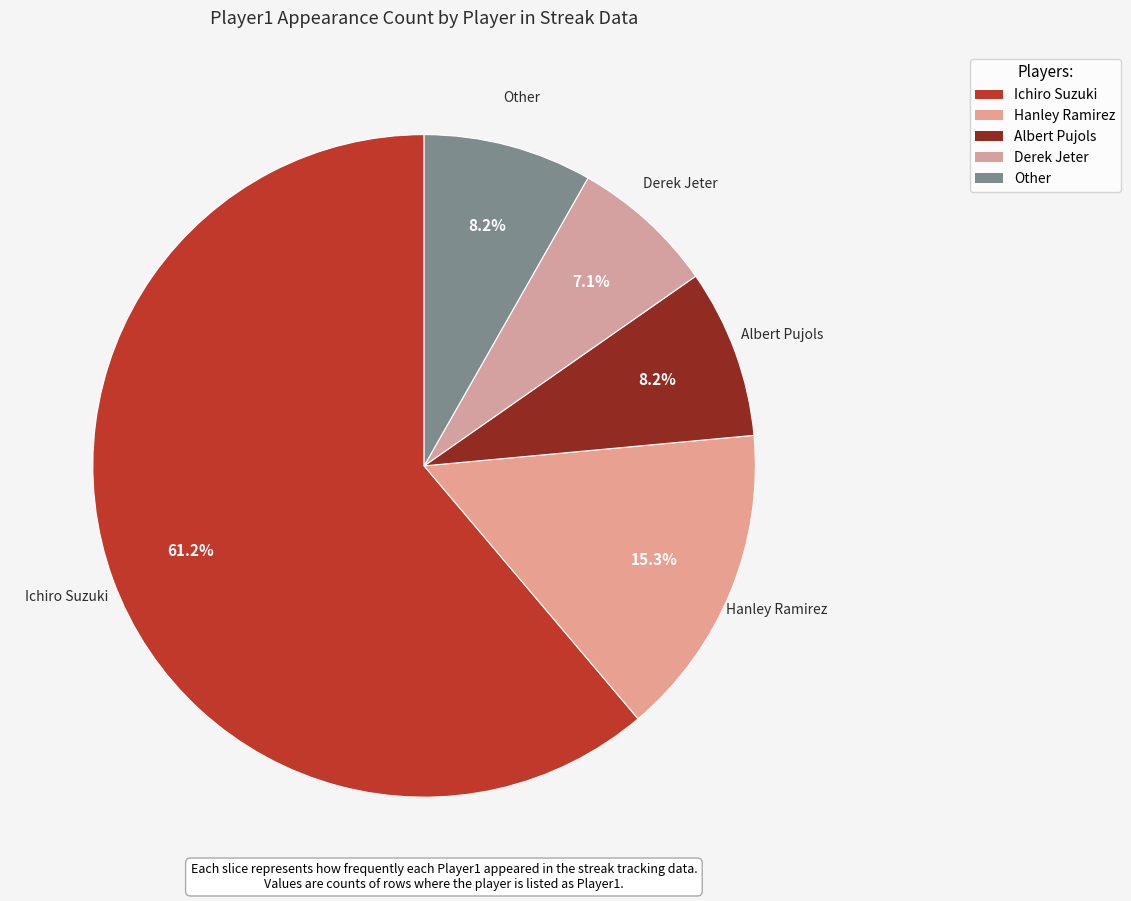

How many slices are in this pie chart?

5